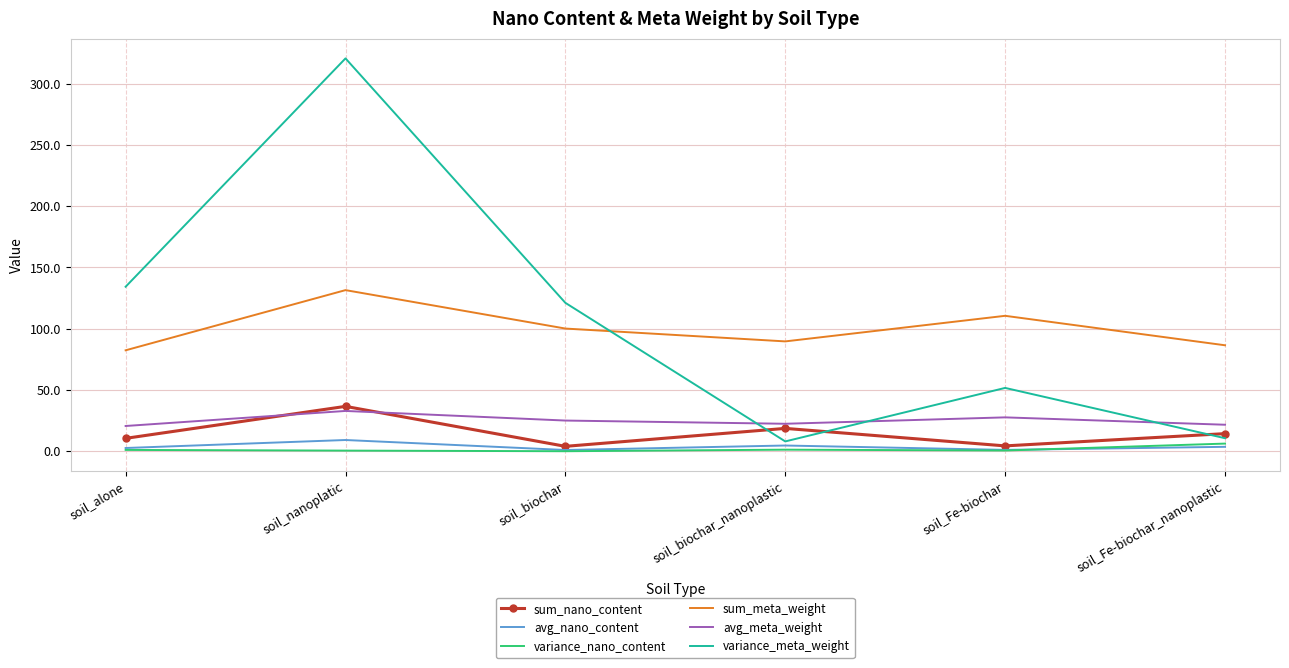

In avg_meta_weight, how many points are lower than both neighbors (excluding endpoints)?

1